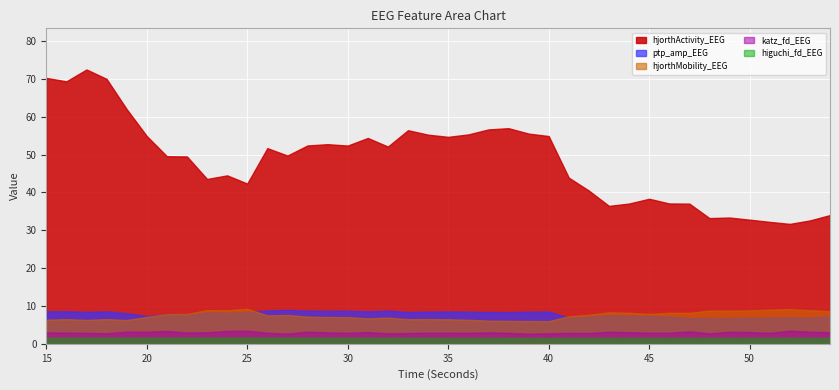

Which series changed the most between 38 and 47?

hjorthActivity_EEG